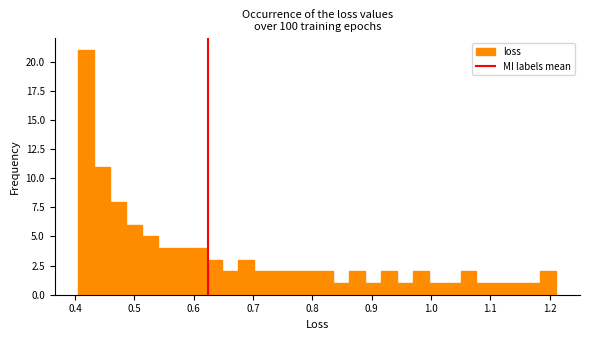

Around what value on the x-axis is the tallest bar? Give the approximate position of its centre, as read against the axis.

0.42